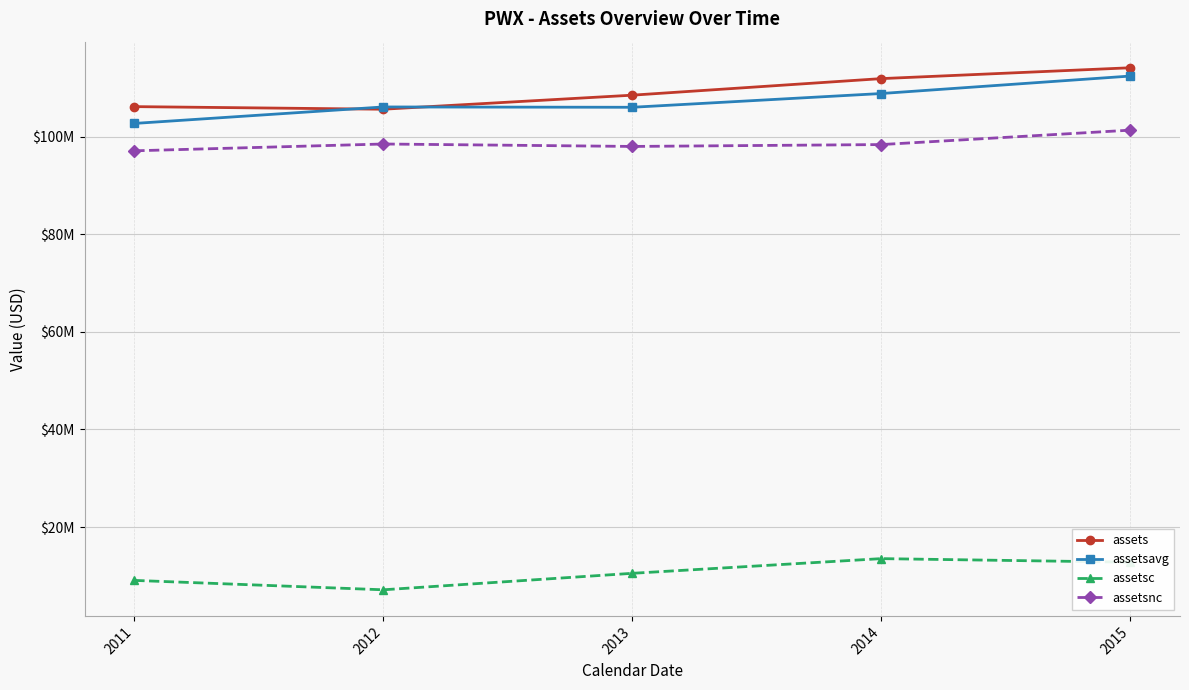

At which category does assetsavg reach its first local peak?

2012